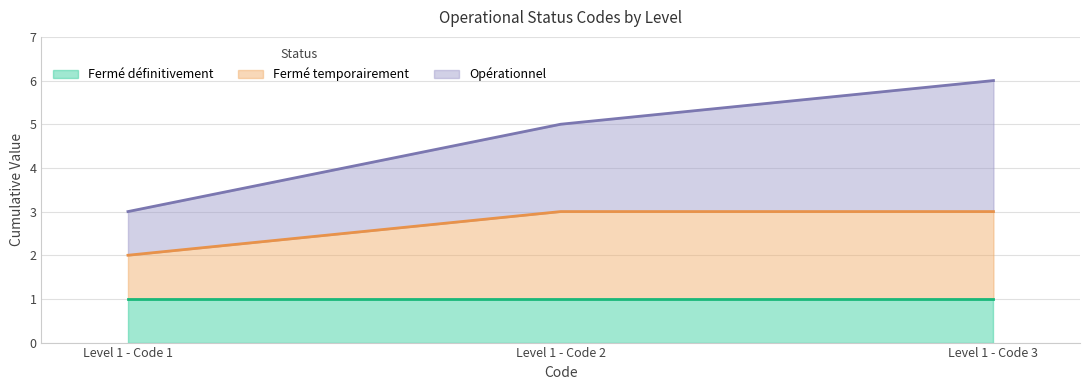

The value of Fermé définitivement at Level 1 - Code 1 is 0. True or false?

False